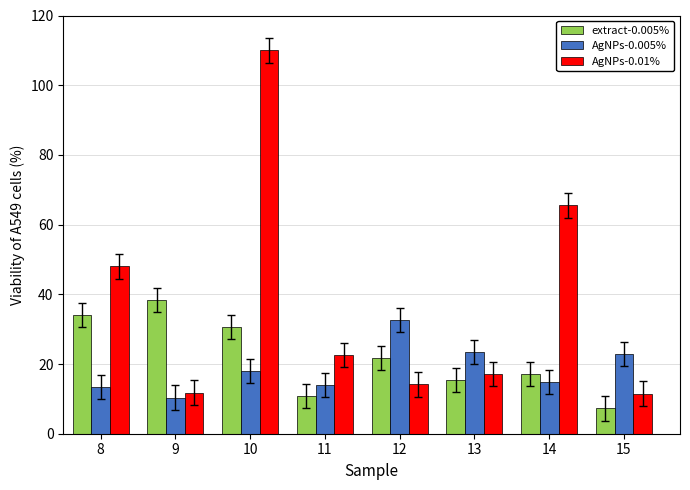

What is the average value of the AgNPs-0.005% series?

18.7